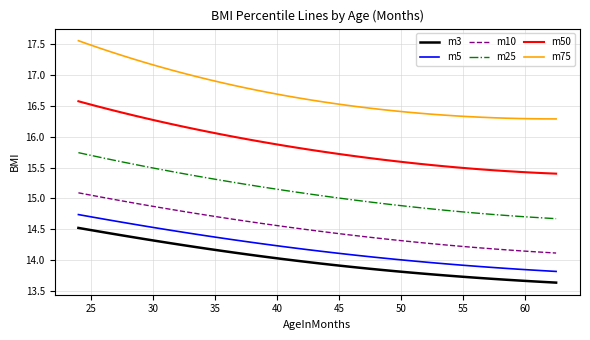

List the series in order of their peak value, highest first.

m75, m50, m25, m10, m5, m3